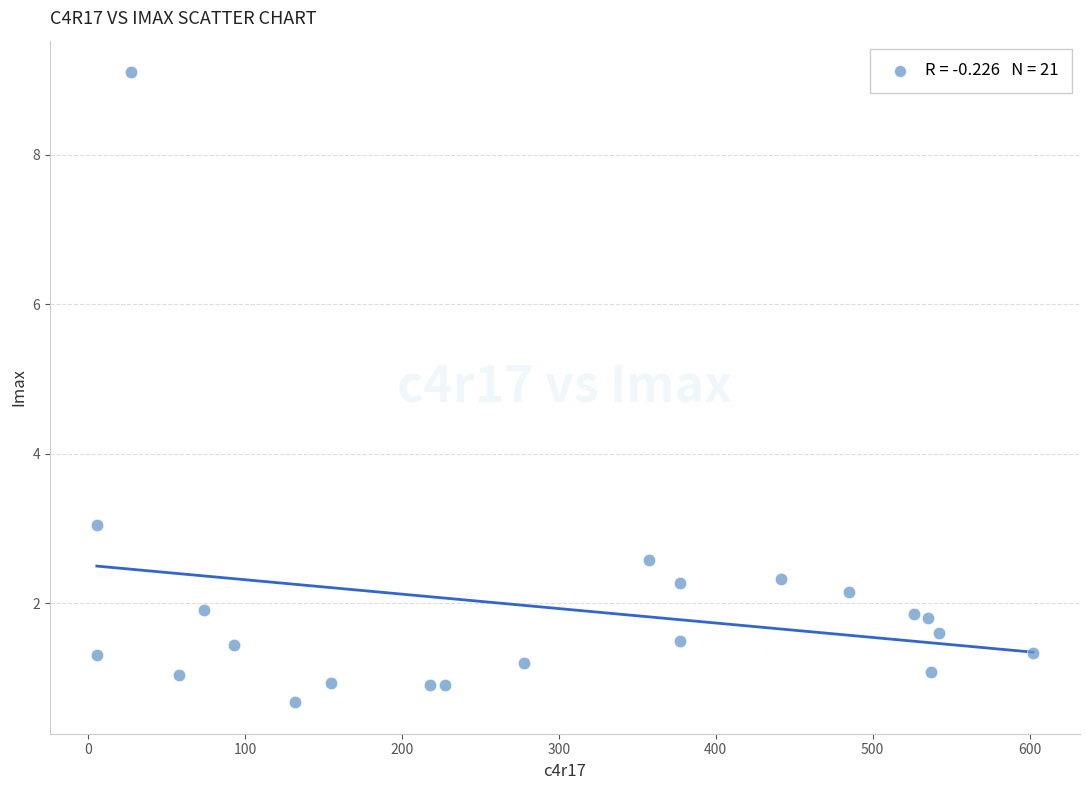

What Y value in the scatter plot is closest to 4?

3.0